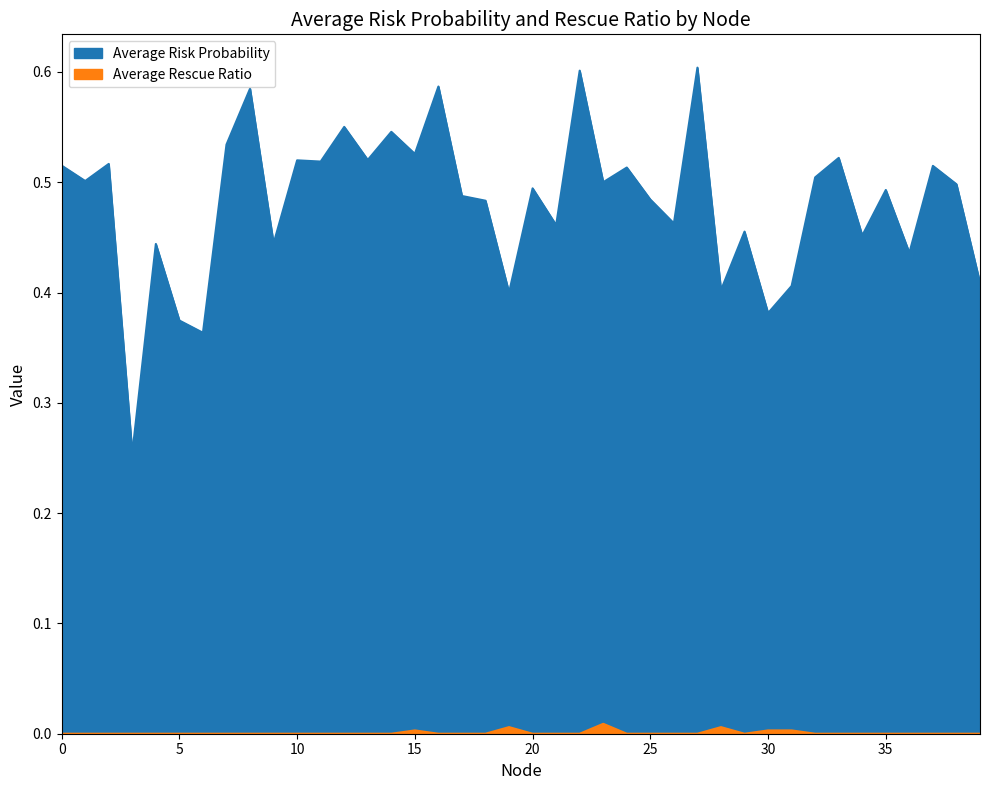

What is the total value across all series at 19?

0.4